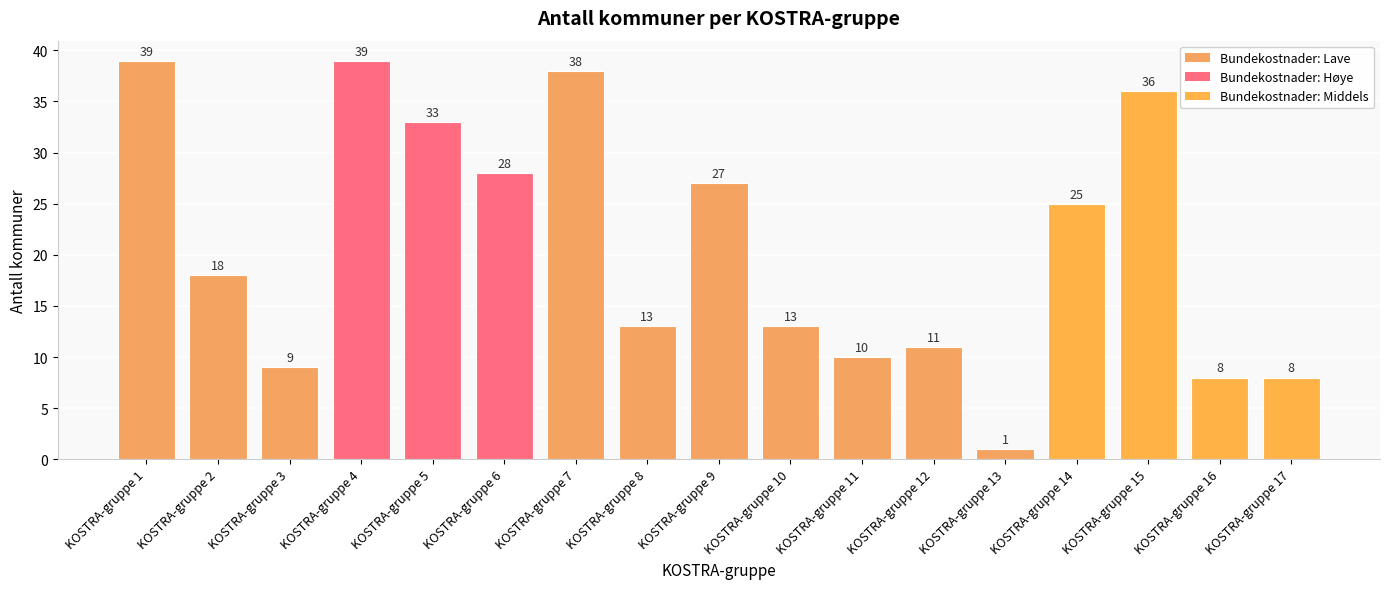

What is the change in value from KOSTRA-gruppe 3 to KOSTRA-gruppe 11?

+1